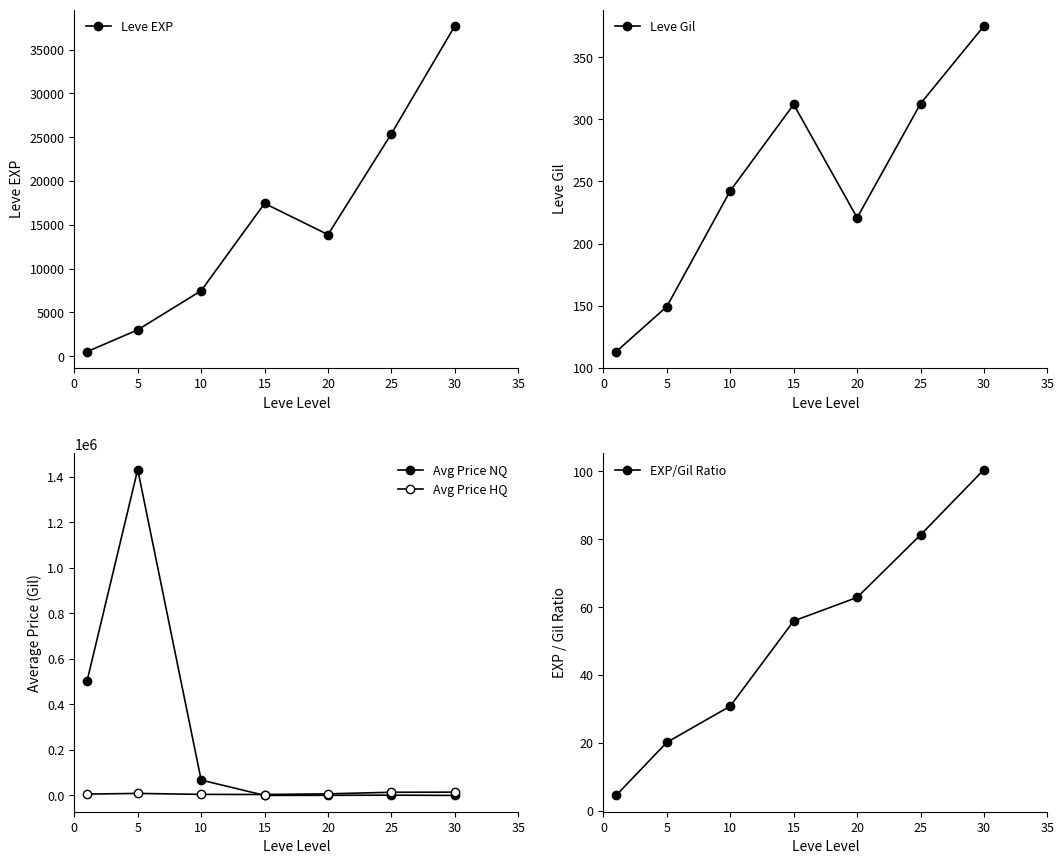

Is it true that EXP/Gil Ratio equals 172.8 at 30?

False